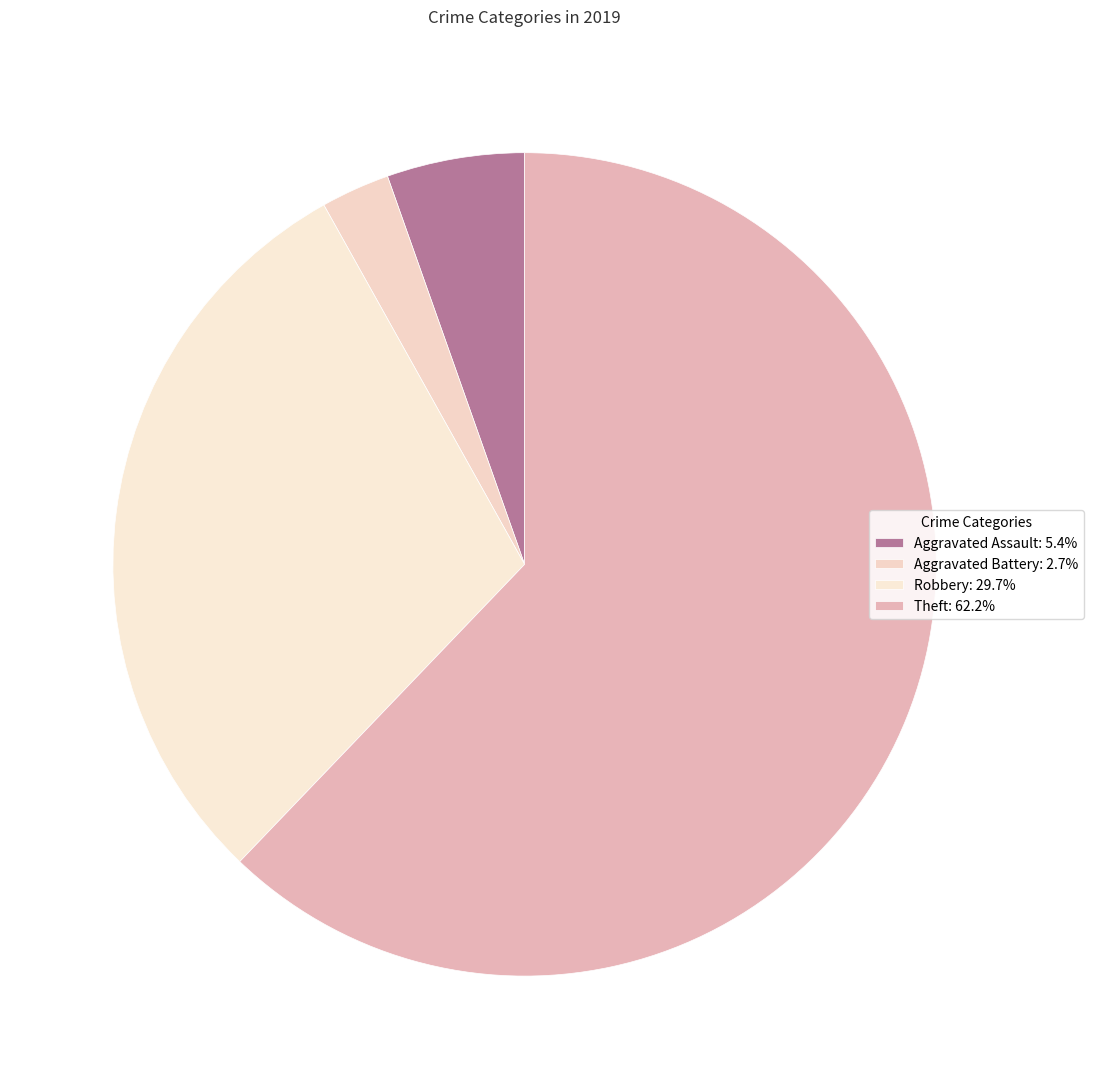

To the nearest percent, what is the difference between the largest and smallest slice percentages?

59%